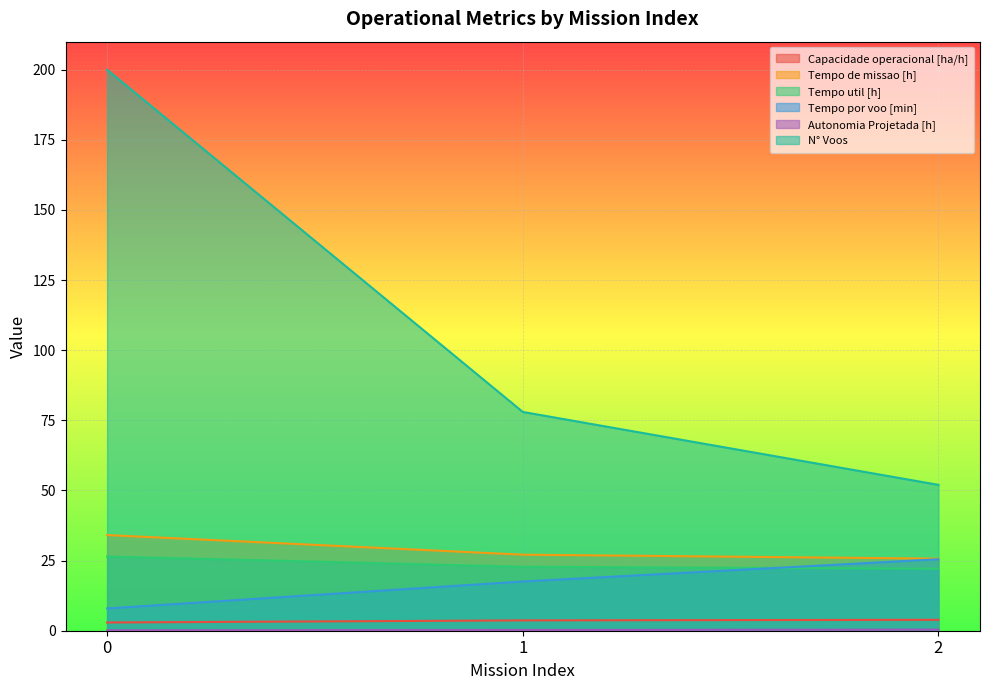

How many data points does each series have?

3